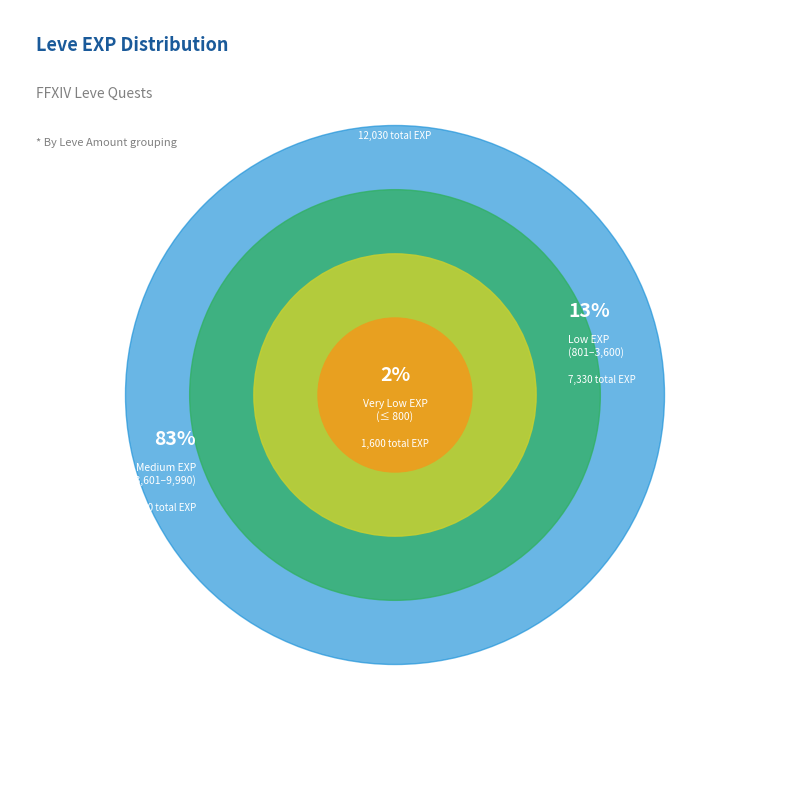

Is the sum of 1 and 3 greater than half?

No